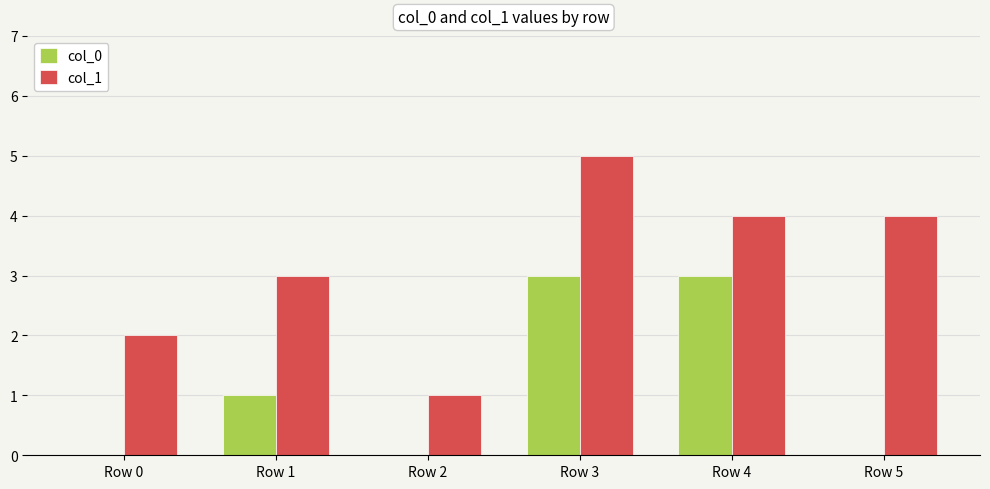

Which category has the highest value in the col_1 series?

Row 3